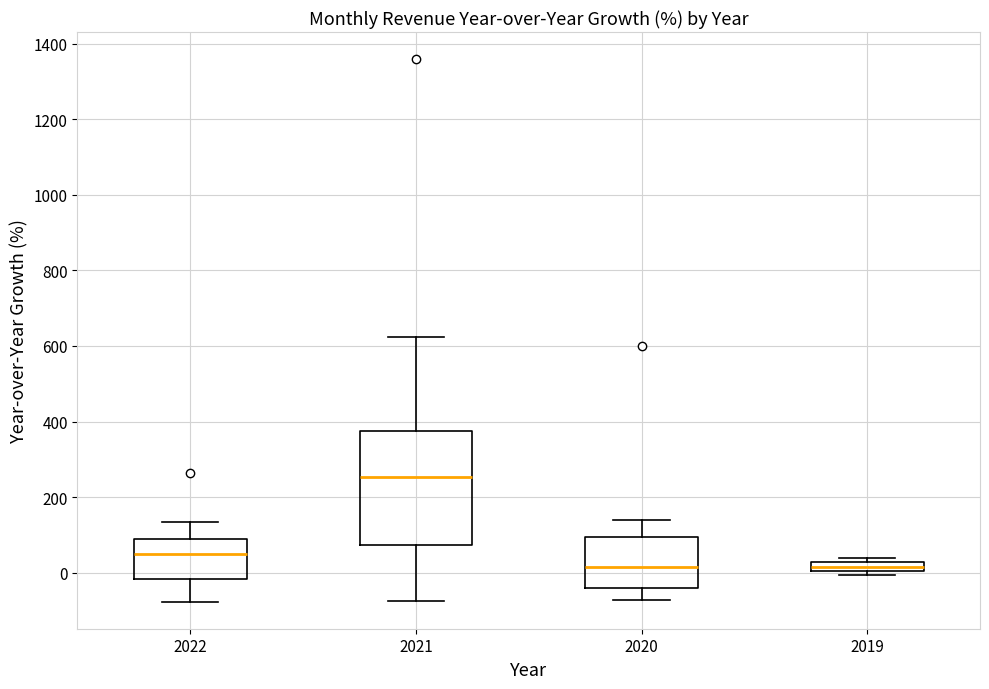

Which box has the highest median line?

2021